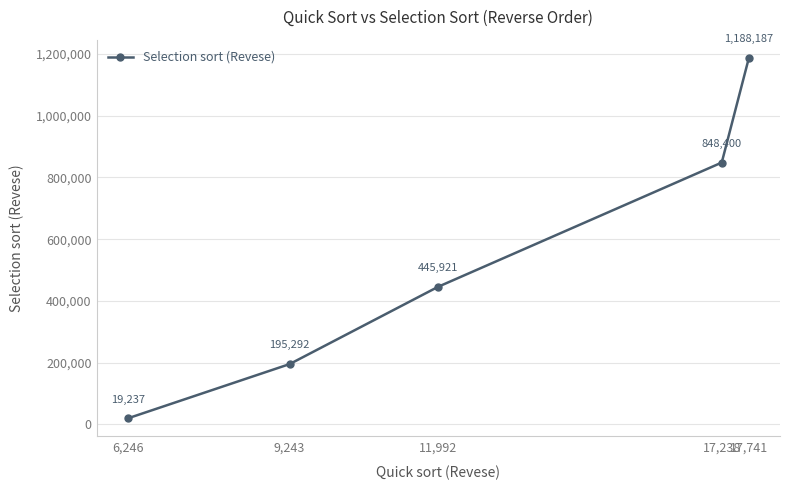

Between 11,992 and 6,246, which is larger?

11,992